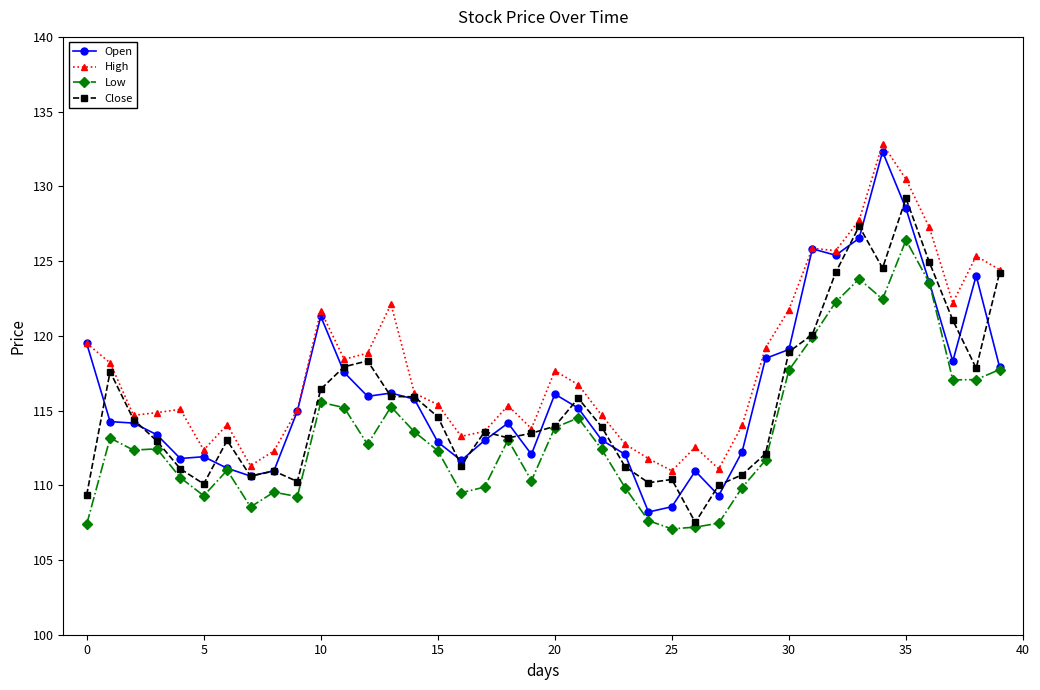

How many series are shown in this chart?

4